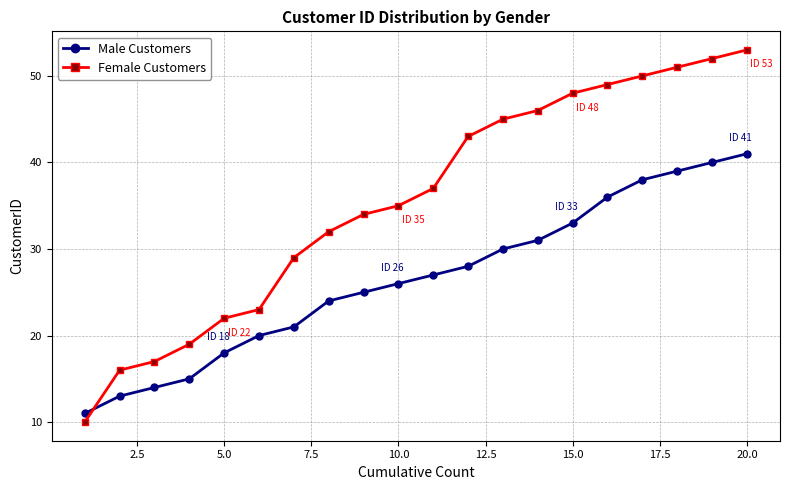

Reading left to right, extract all data points from this chart.

Male Customers: 11	13	14	15	18	20	21	24	25	26	27	28	30	31	33	36	38	39	40	41
Female Customers: 10	16	17	19	22	23	29	32	34	35	37	43	45	46	48	49	50	51	52	53